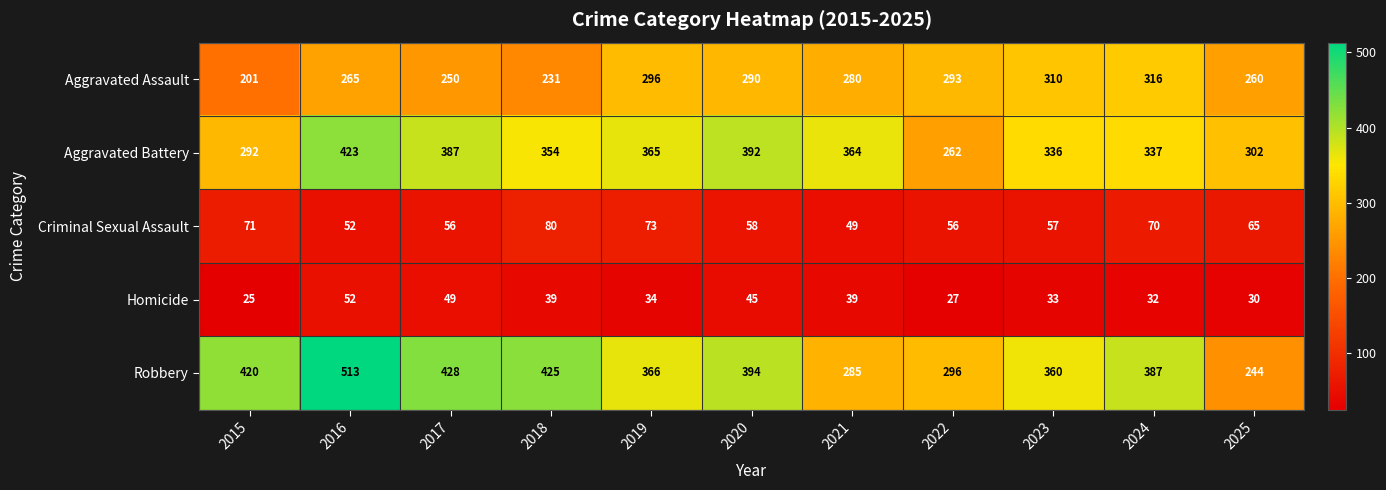

The Robbery series shows 629 at 2015. True or false?

False